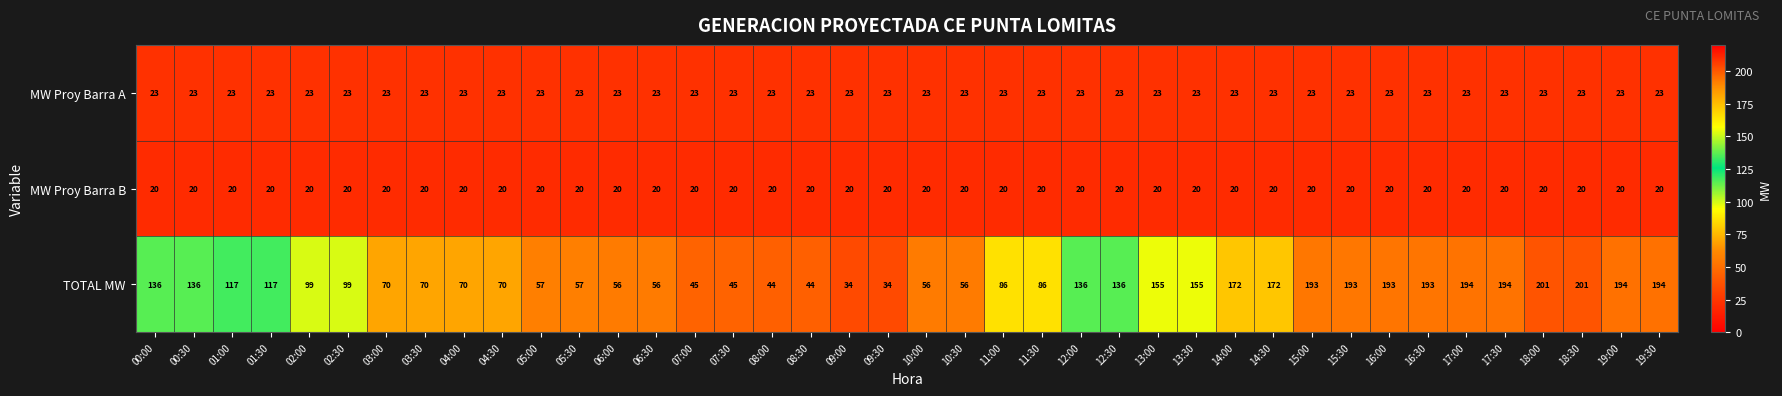

What is the smallest value displayed?

20